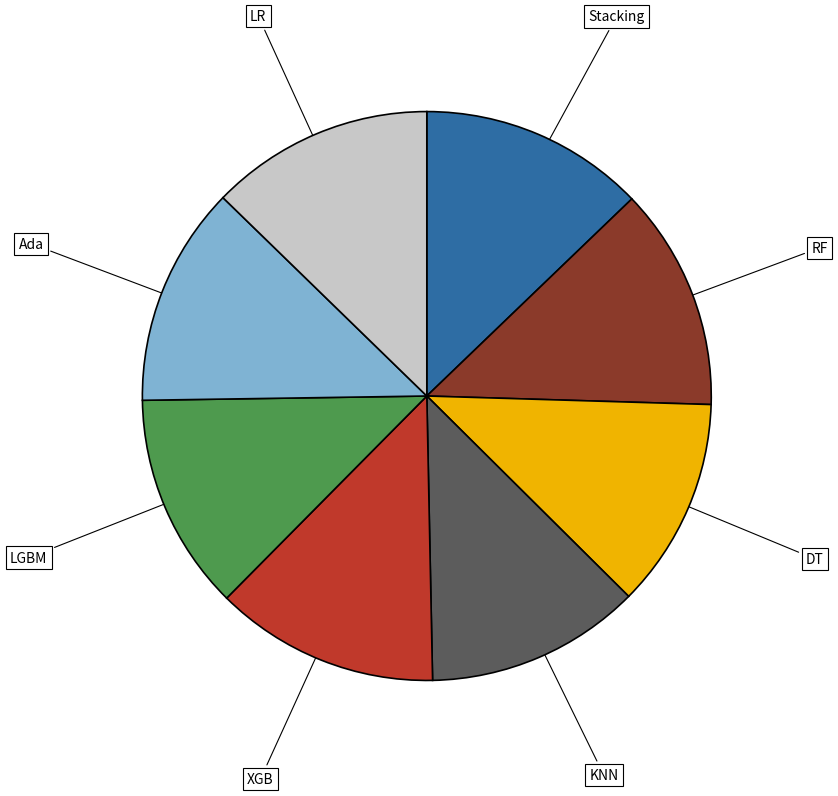

Is there a majority slice in this chart?

No